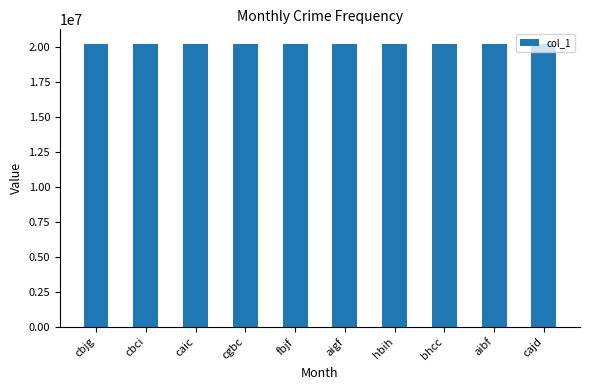

What is the minimum value shown in the chart?

20220904